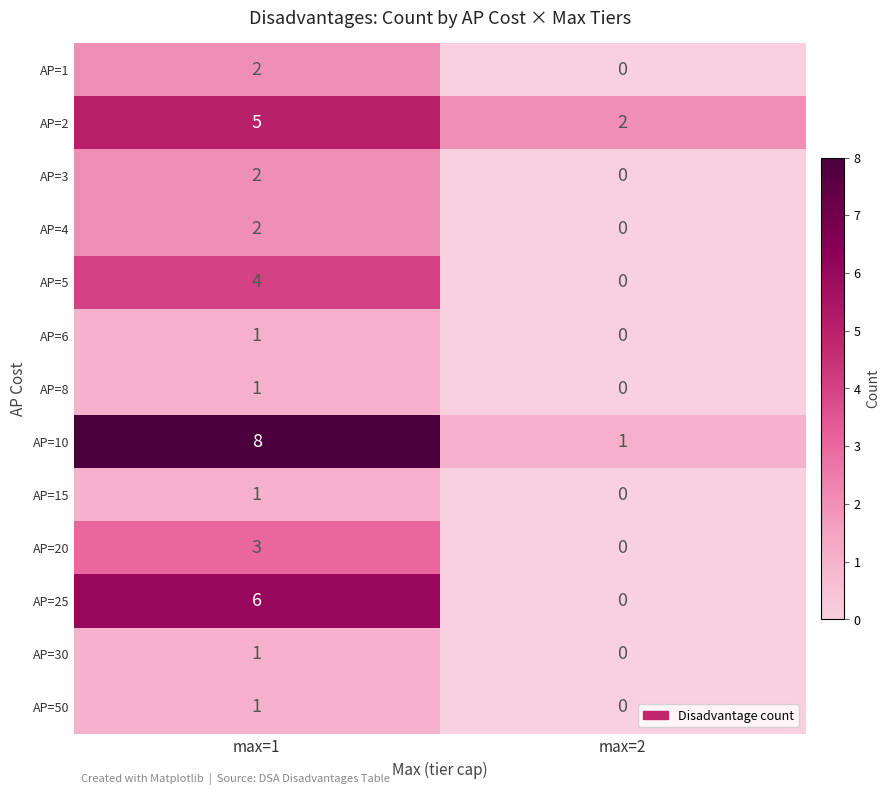

Between max=1 and max=2, which series saw the biggest shift?

row_7